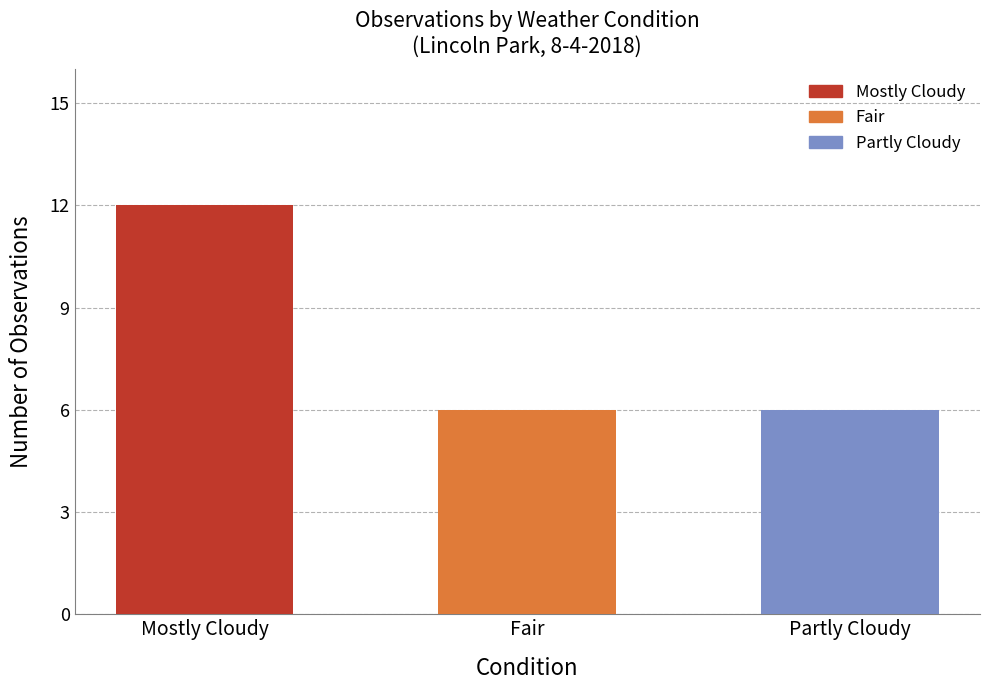

The chart shows a value of 9 at Fair. True or false?

False